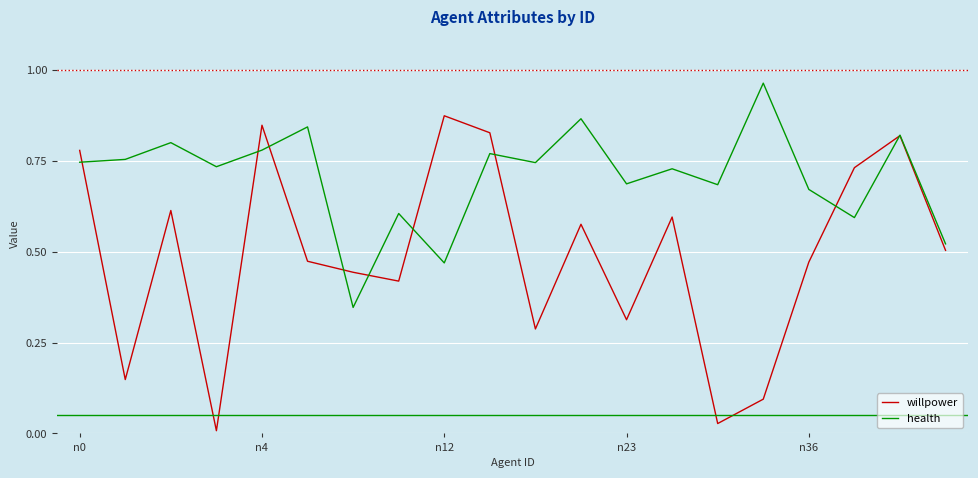

Rank the series by their average value, from highest to lowest.

health, willpower